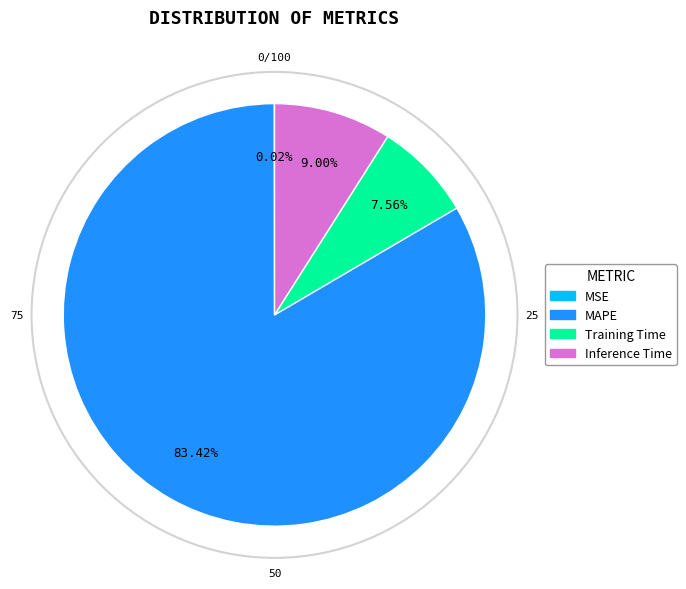

Between Inference Time and Training Time, which is larger?

Inference Time